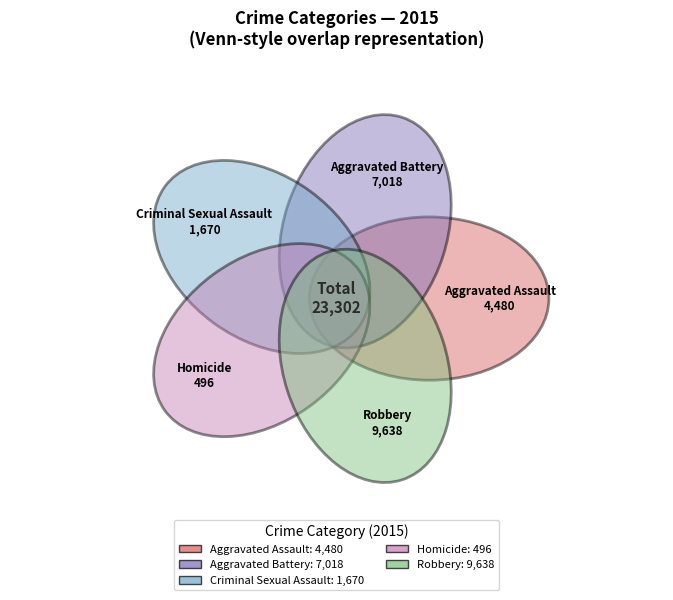

What percentage is the Aggravated Battery slice, to the nearest percent?

30%